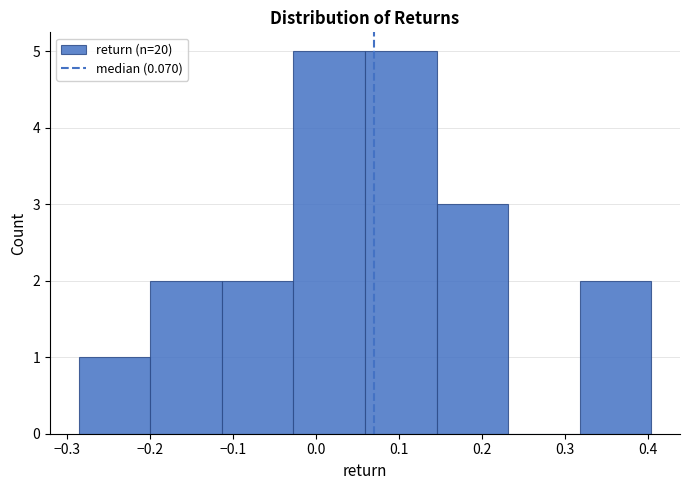

Reading left to right, transcribe this chart: for each bar, give the range it covers on the x-axis and its height. Neither the bar edges nor the heights are printed on the chart, so give them approximately, as read against the axes.

-0.29 to -0.20: 1
-0.20 to -0.11: 2
-0.11 to -0.03: 2
-0.03 to 0.06: 5
0.06 to 0.15: 5
0.15 to 0.23: 3
0.23 to 0.32: 0
0.32 to 0.40: 2